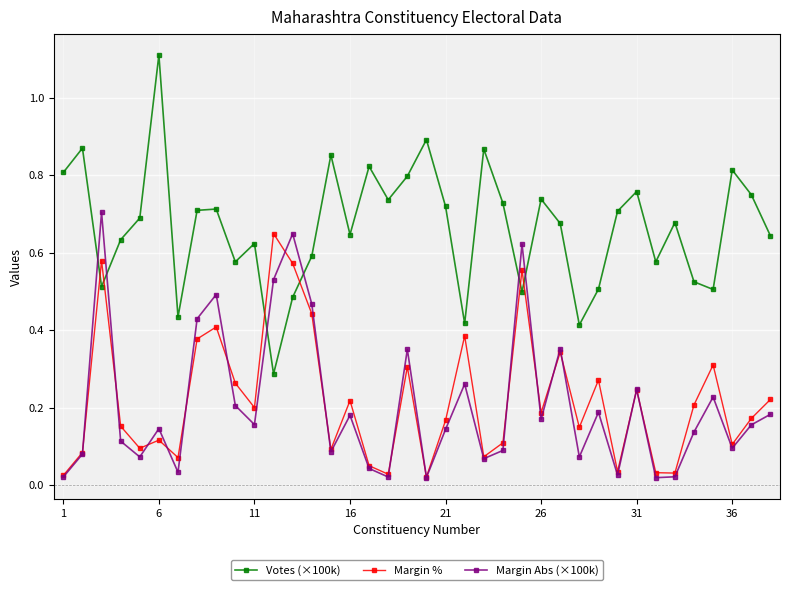

Which series has the largest range (max minus min)?

Votes (×100k)